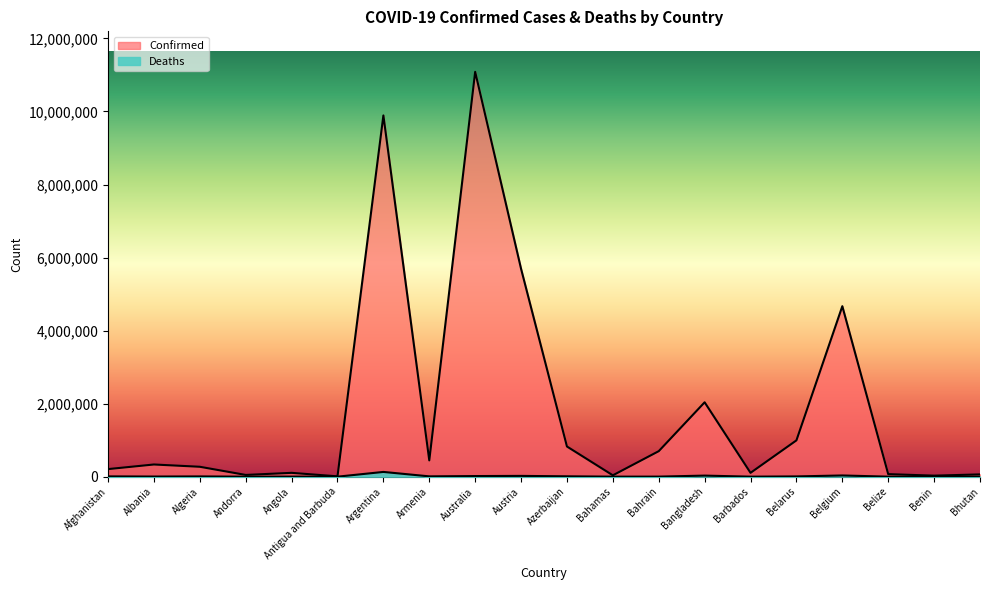

True or false: Confirmed and Deaths cross at least once.

False